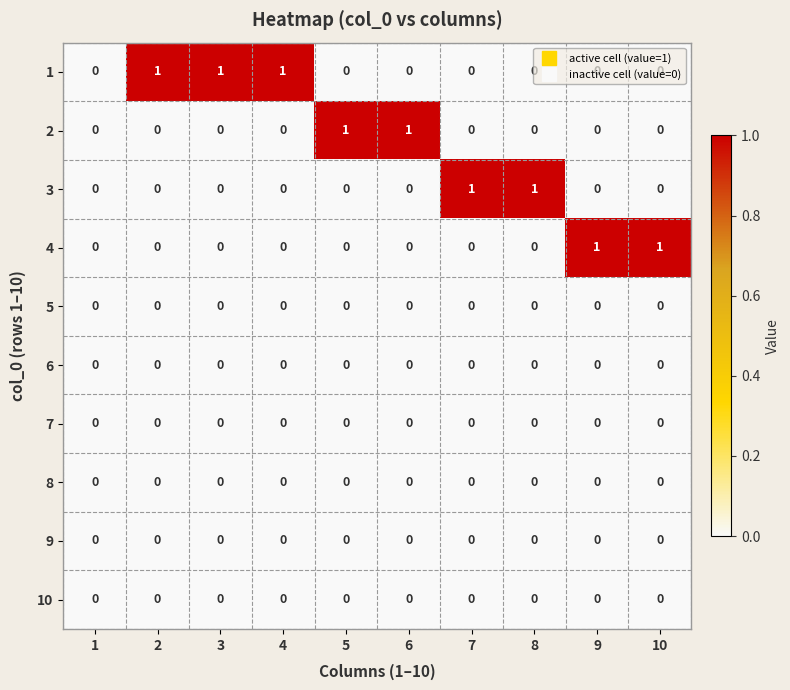

Count the 4 values in the range 0 to 1.

10